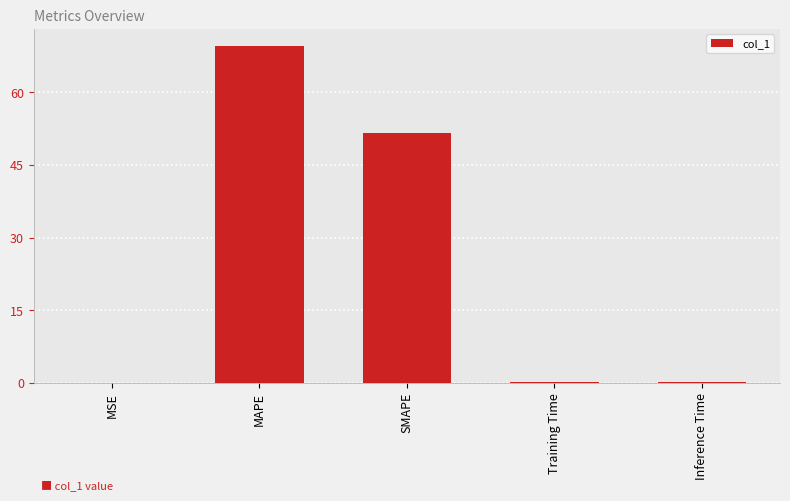

Which has a higher value, MSE or SMAPE?

SMAPE